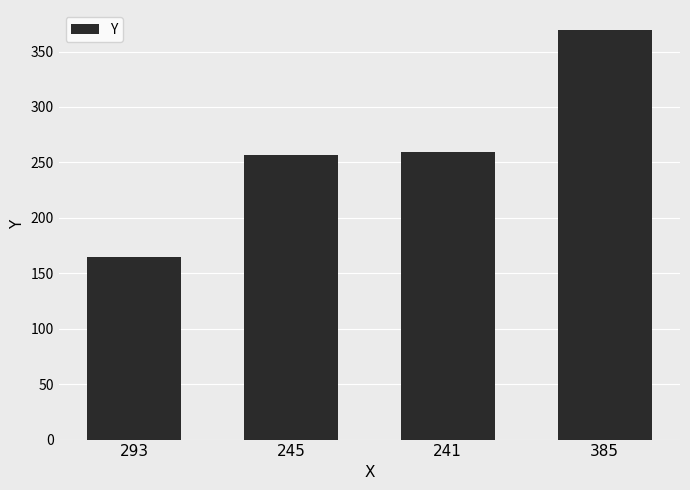

Which category has the highest value across all series?

385